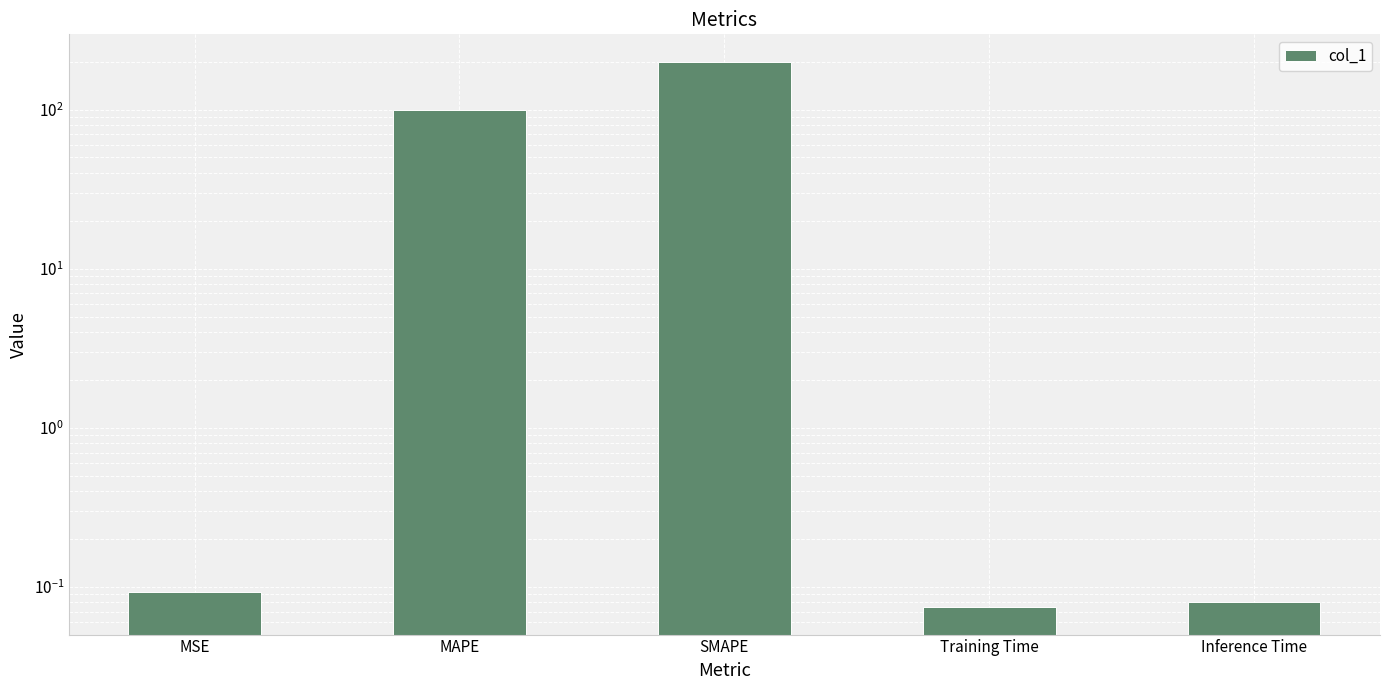

Which label corresponds to the smallest value in the chart?

Training Time